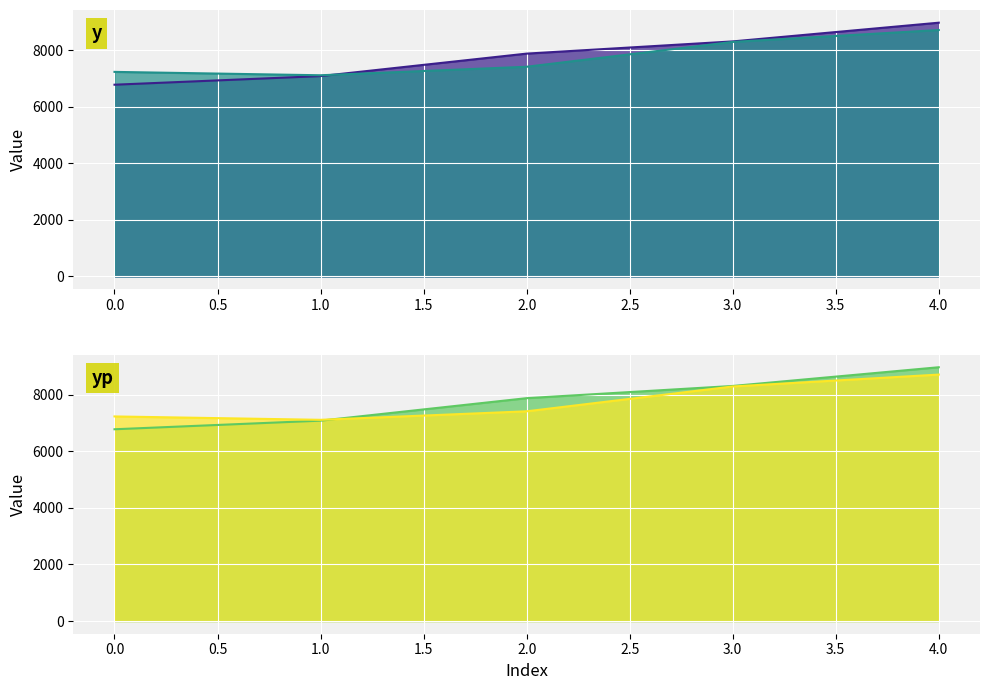

List the labels in order of y value, largest first.

4, 3, 2, 1, 0